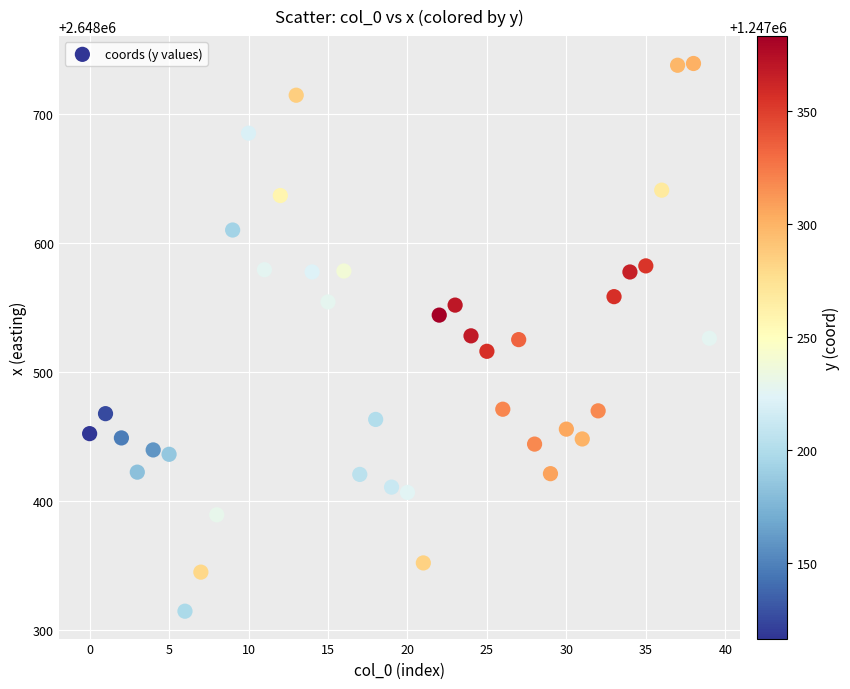

What is the range of Y values (max minus min)?

424.4